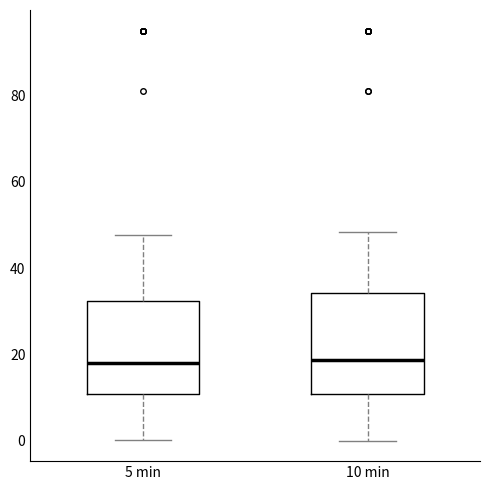

Where is the upper edge of the box for 5 min on the y-axis? The values are not printed on the chart, so give them approximately, as read against the axis.

32